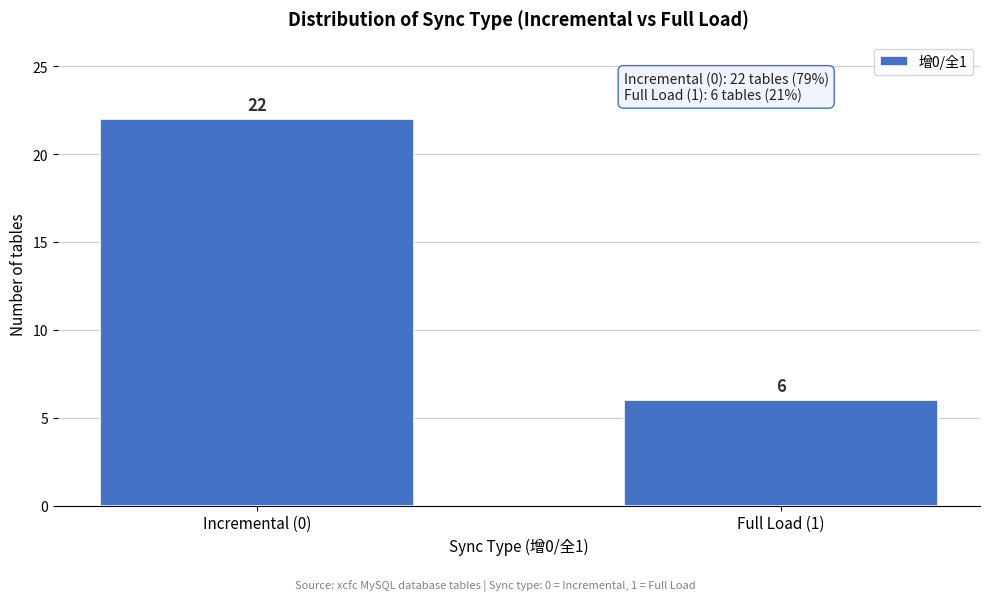

Reading left to right, what are all the values shown in this chart?

Incremental (0)=22	Full Load (1)=6